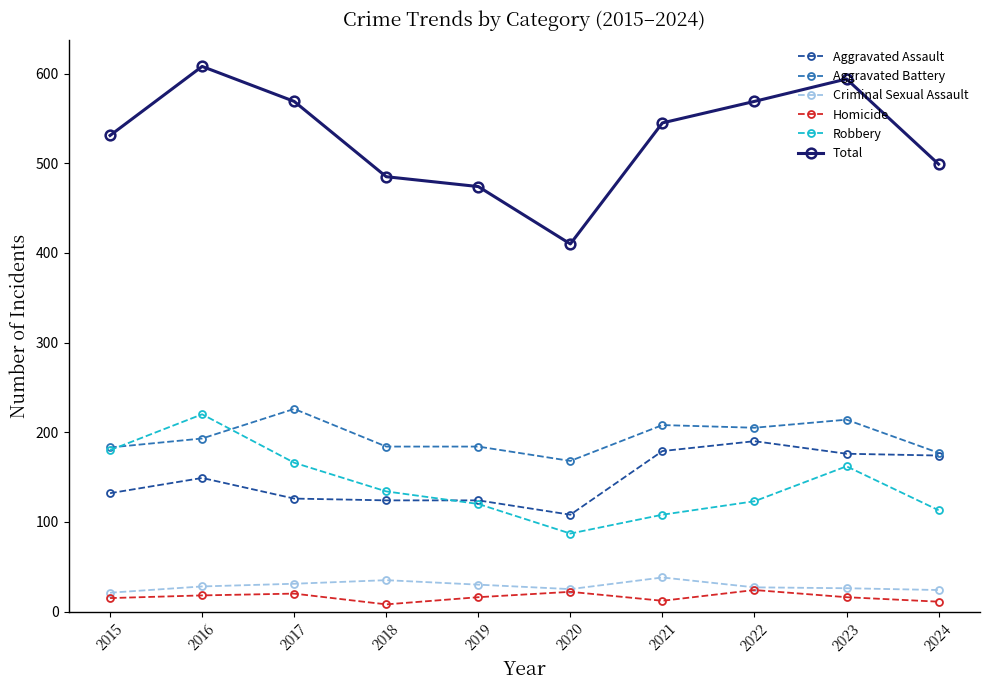

At which label does Total reach its peak?

2016